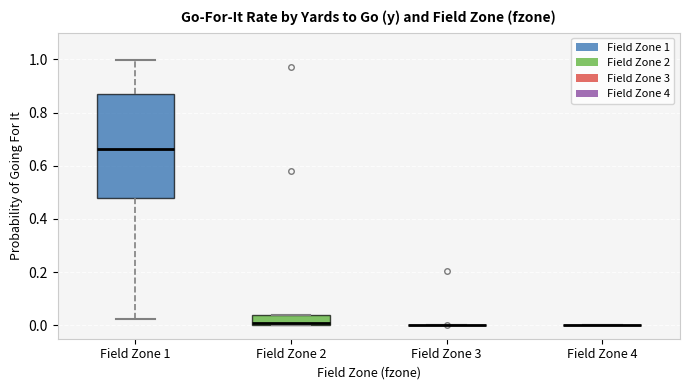

Reading left to right, transcribe this box plot: for each box, give where its median line is, the range the box spans, and where its two whiskers end, as read against the y-axis. The values are not printed on the chart, so give them approximately, as read against the axis.

Field Zone 1: median 0.66, box 0.48 to 0.88, whiskers 0.02 to 1.00
Field Zone 2: median 0.02, box 0.00 to 0.04, whiskers 0.00 to 0.04
Field Zone 3: box collapsed to a line at 0.00, whiskers 0.00 to 0.00
Field Zone 4: box collapsed to a line at 0.00, whiskers 0.00 to 0.00